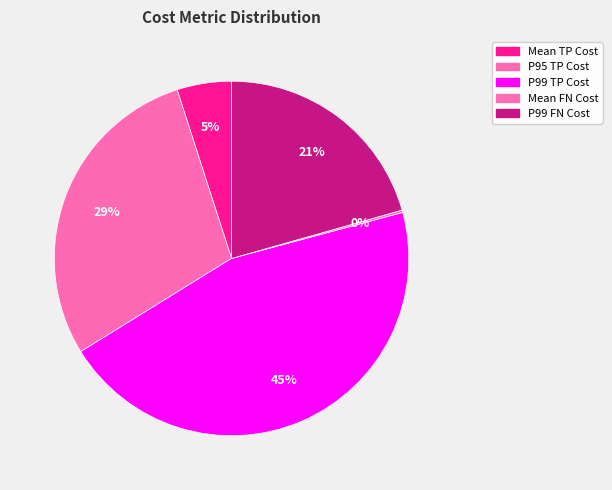

Does any single category account for the majority?

No